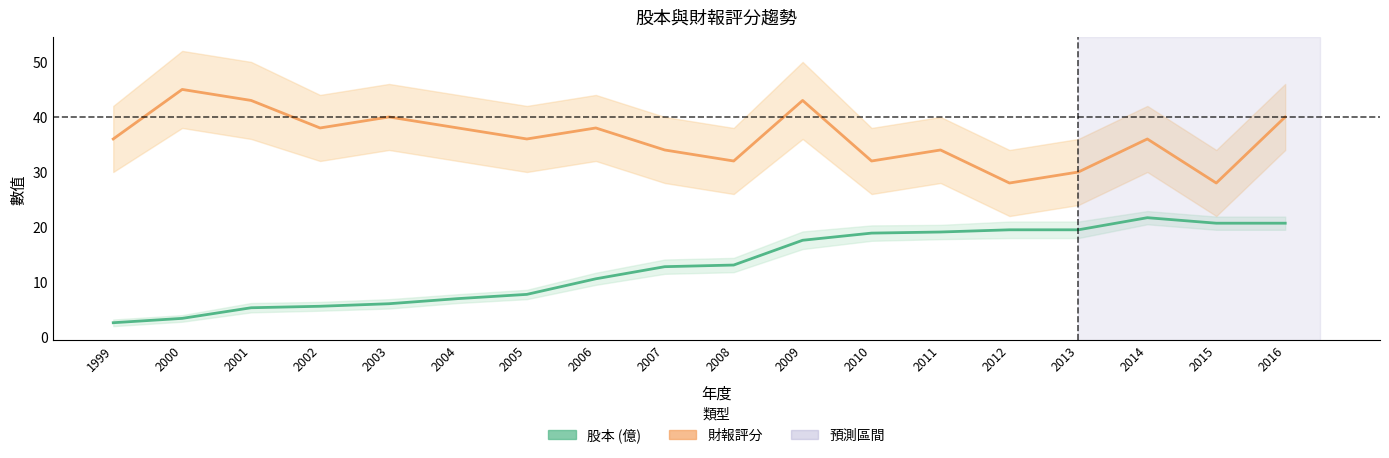

At which category does the chart reach its minimum across all series?

1999